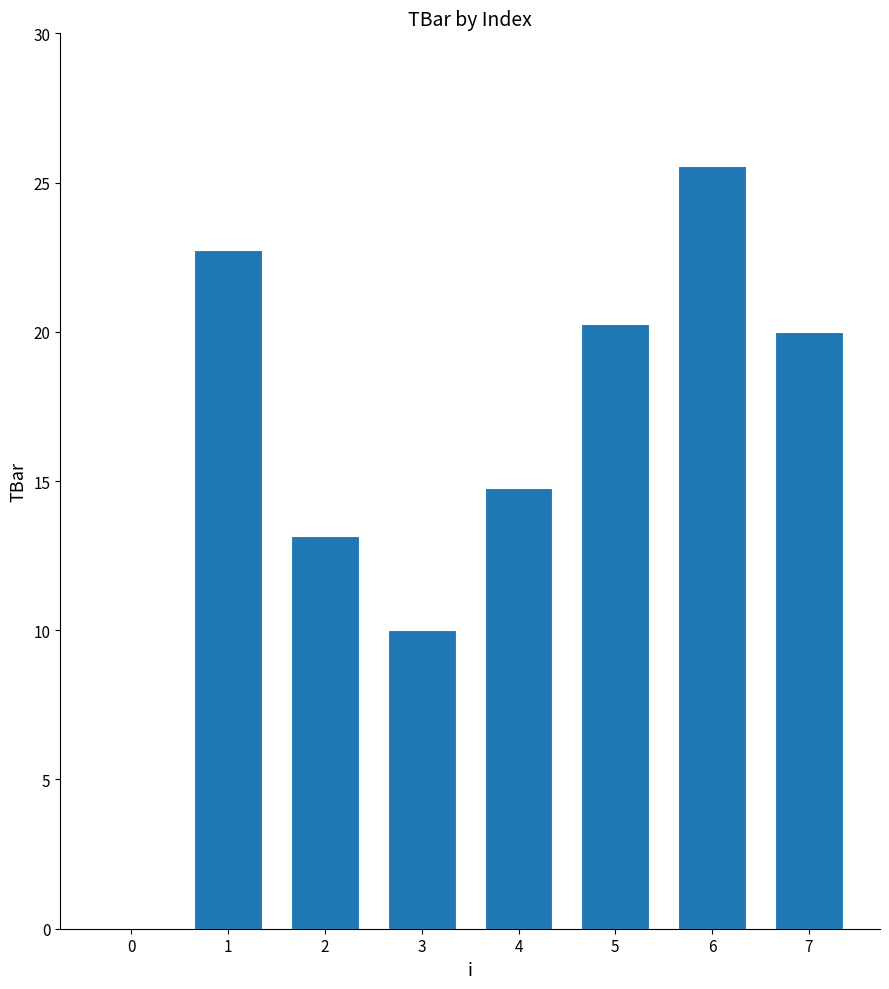

Is it true that the value at 2 is 13.2?

True